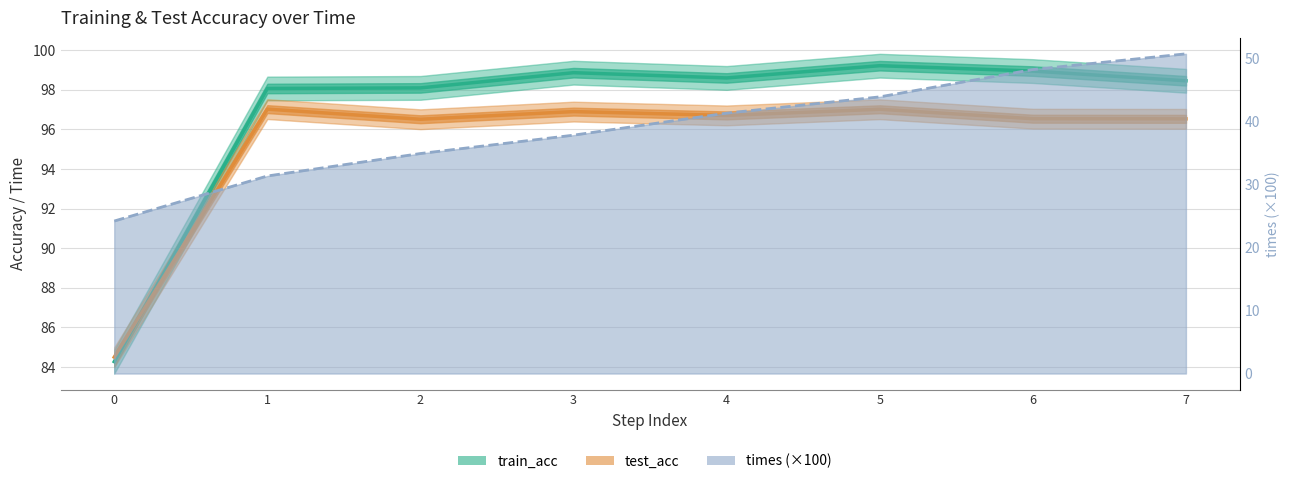

List the labels in order of train_acc value, smallest first.

0, 1, 2, 7, 4, 3, 6, 5